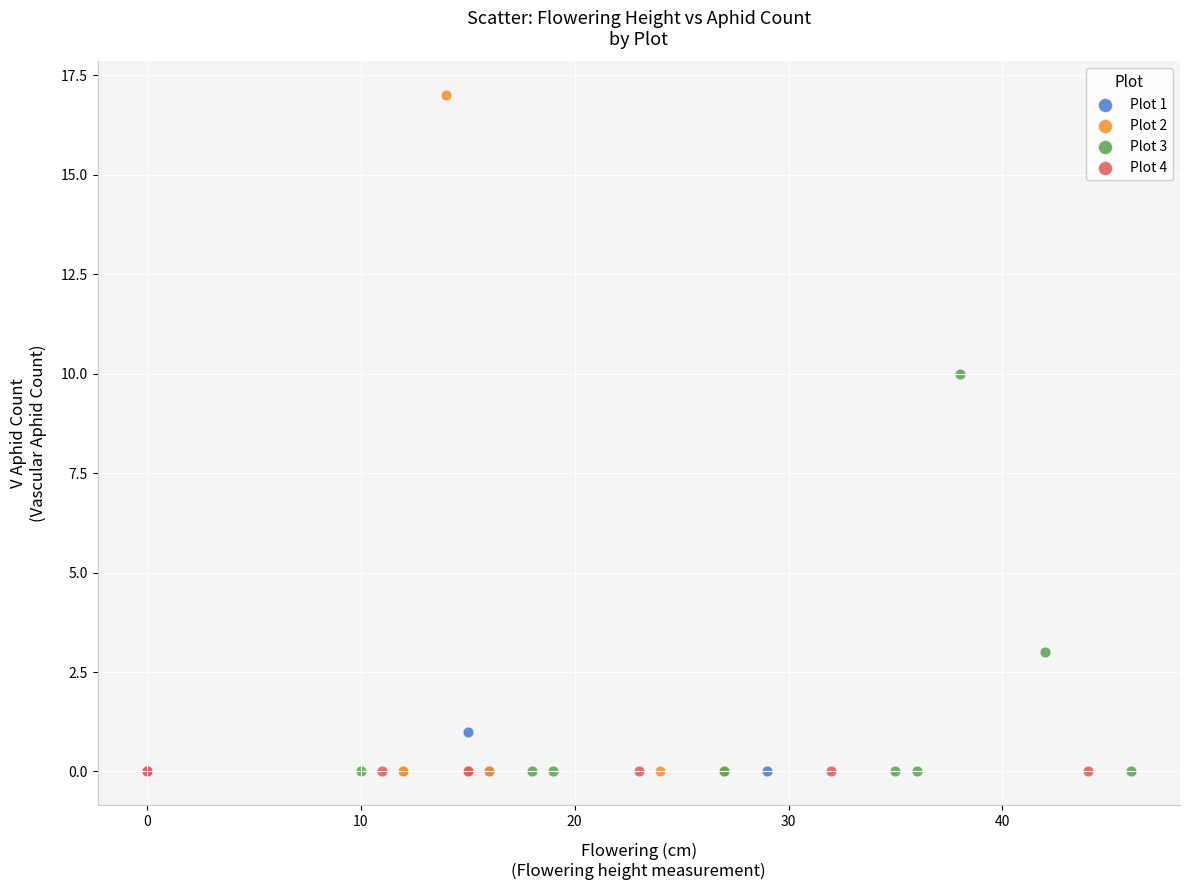

Which series contains the highest Y value?

Plot 2